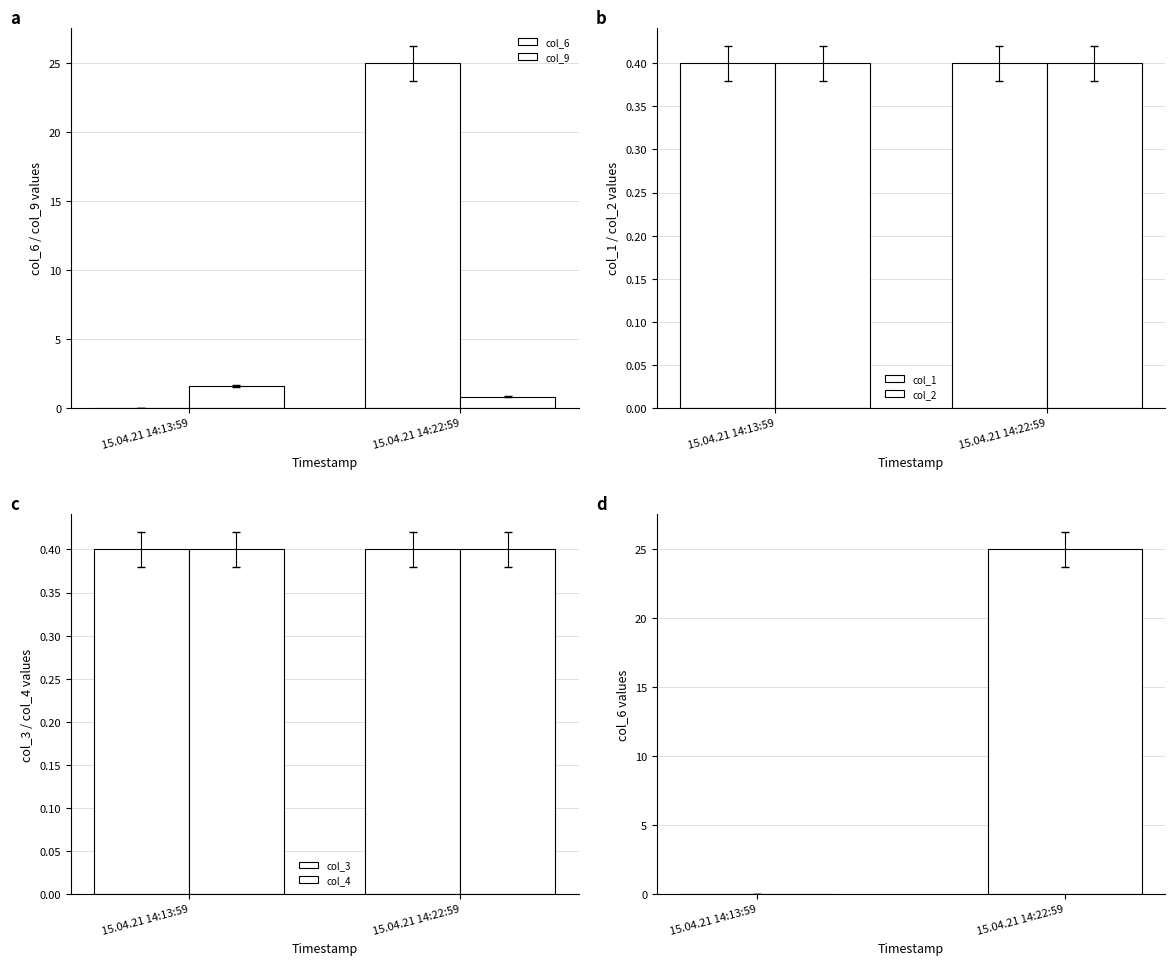

Reading right to left, transcribe all the data shown in this chart.

col_6: 15.04.21 14:22:59=25.0	15.04.21 14:13:59=0.0
col_9: 15.04.21 14:22:59=0.8	15.04.21 14:13:59=1.6
col_1: 15.04.21 14:22:59=0.4	15.04.21 14:13:59=0.4
col_2: 15.04.21 14:22:59=0.4	15.04.21 14:13:59=0.4
col_3: 15.04.21 14:22:59=0.4	15.04.21 14:13:59=0.4
col_4: 15.04.21 14:22:59=0.4	15.04.21 14:13:59=0.4